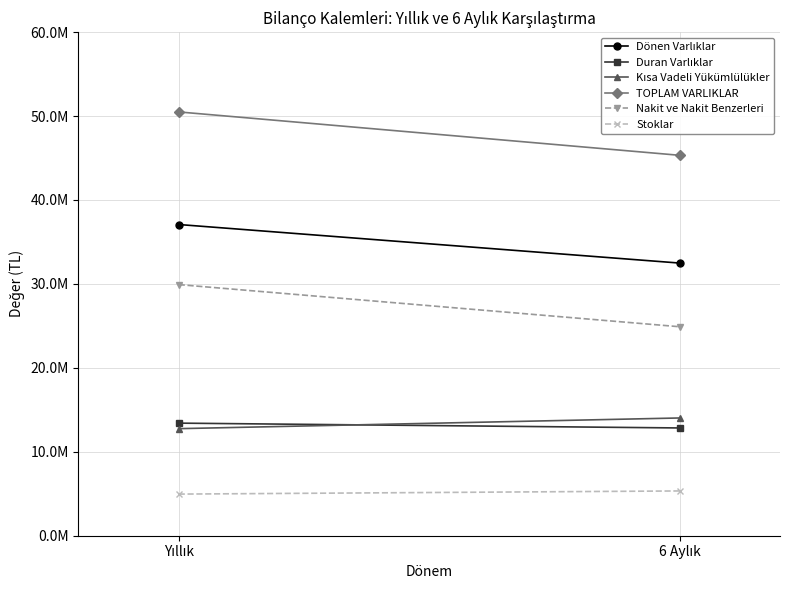

Which category has the lowest value in the Duran Varlıklar series?

6 Aylık